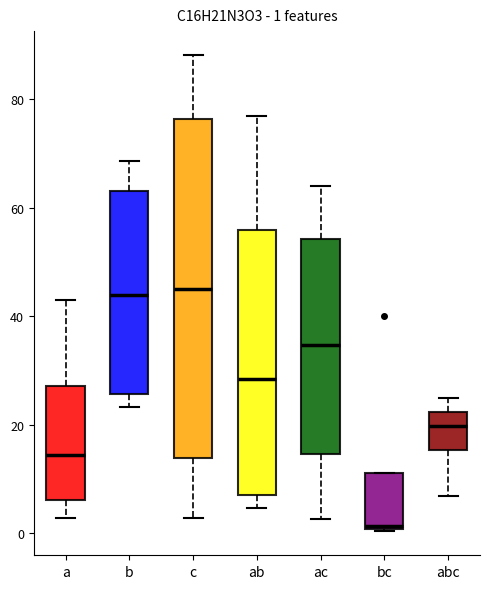

Comparing the boxes themselves (not the whiskers), which one is the tallest?

c